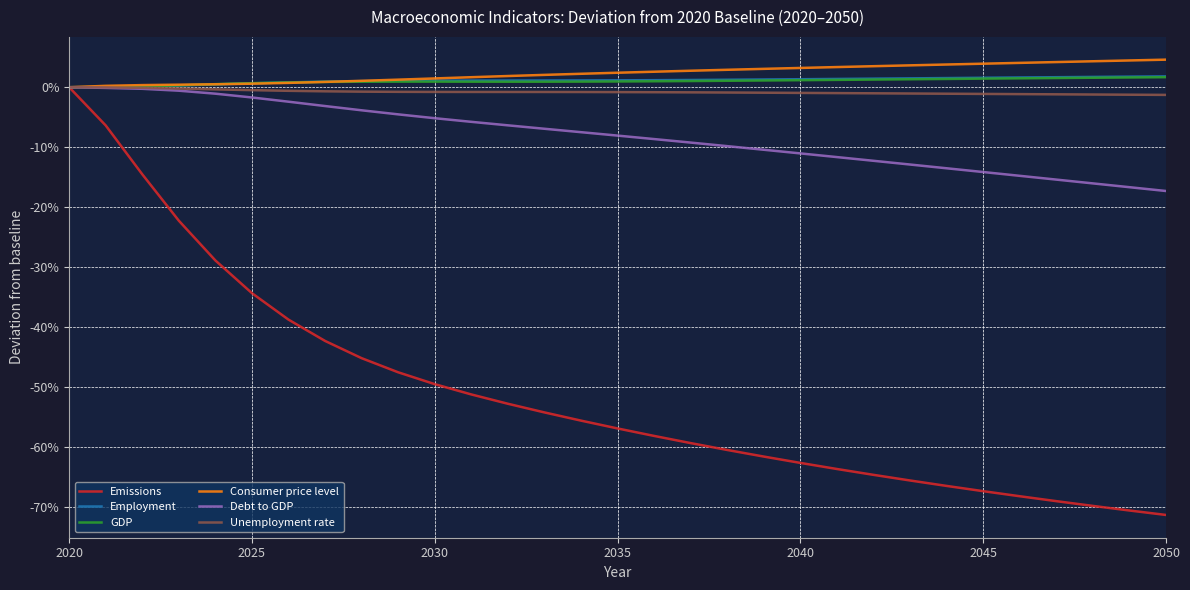

At how many categories does at least one series exceed 0?

30